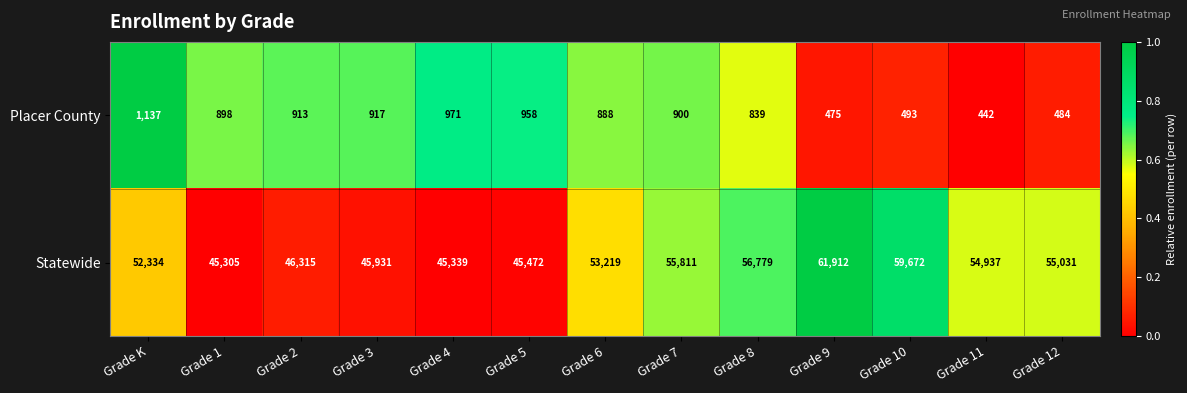

Which series has the largest total across all categories?

Statewide